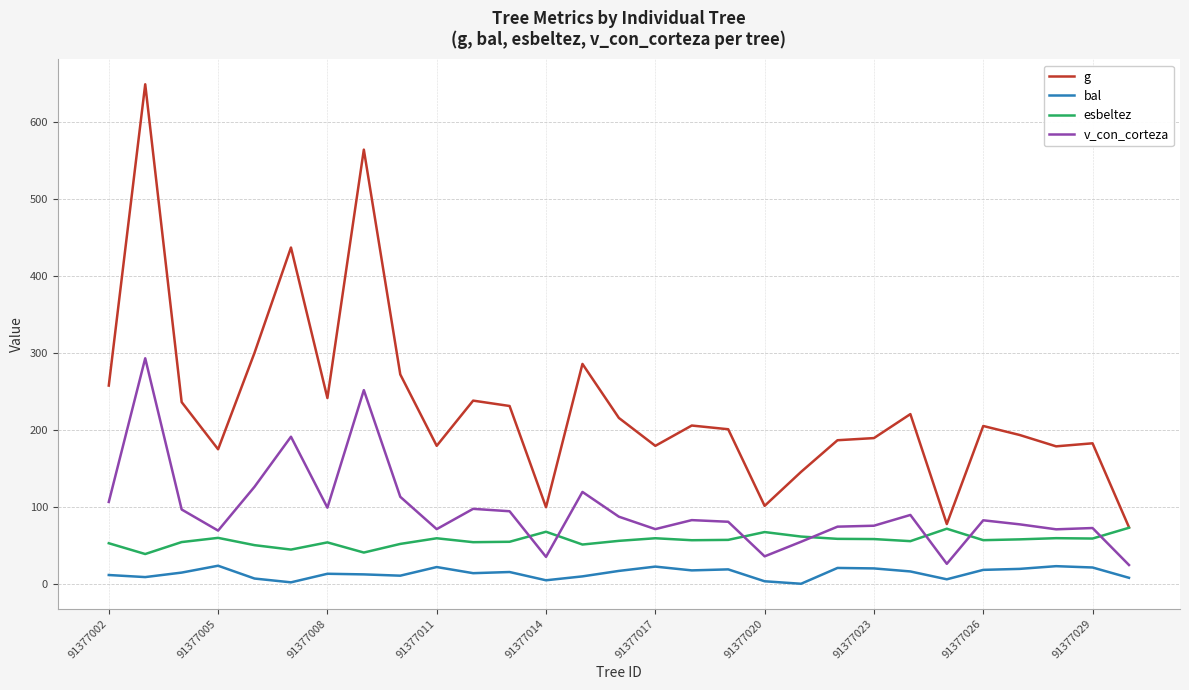

What is the difference between the maximum and minimum values in the g series?

575.7